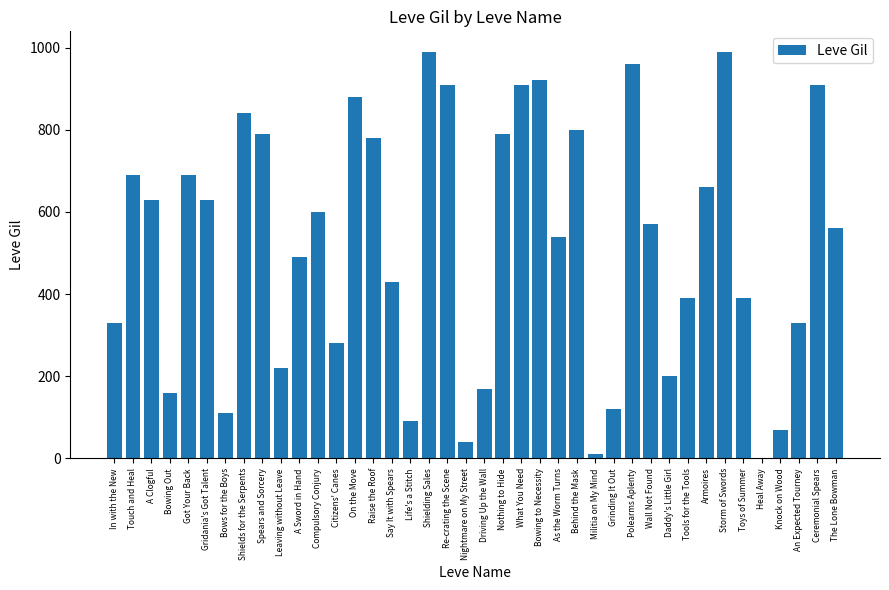

The value at Re-crating the Scene is 910. True or false?

True